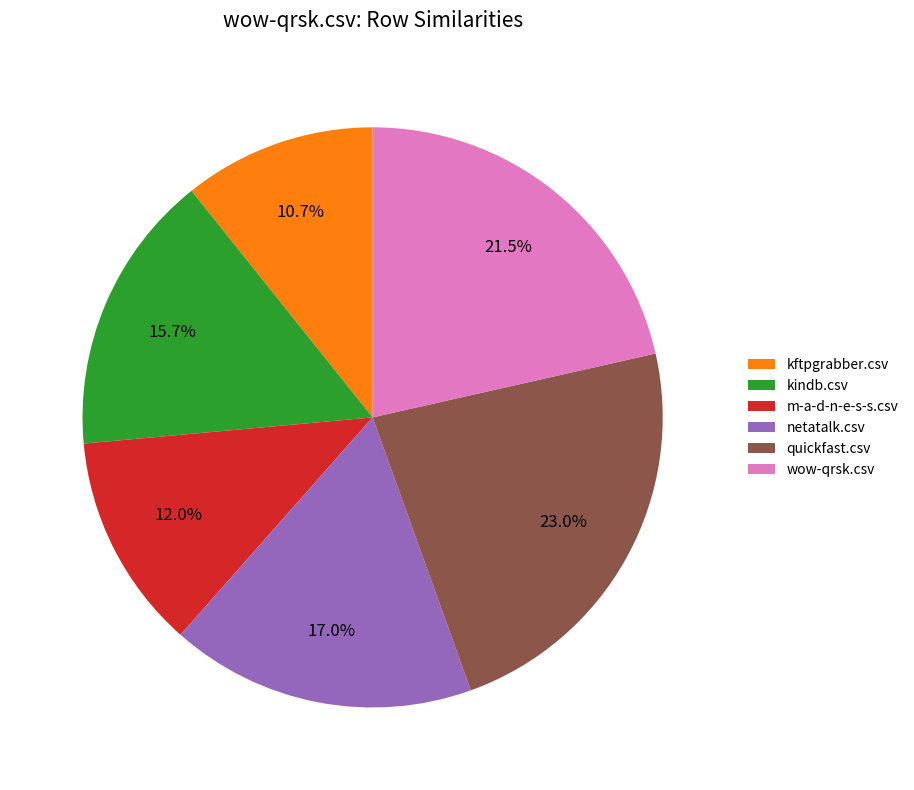

Rank the categories by value from lowest to highest.

kftpgrabber.csv, m-a-d-n-e-s-s.csv, kindb.csv, netatalk.csv, wow-qrsk.csv, quickfast.csv